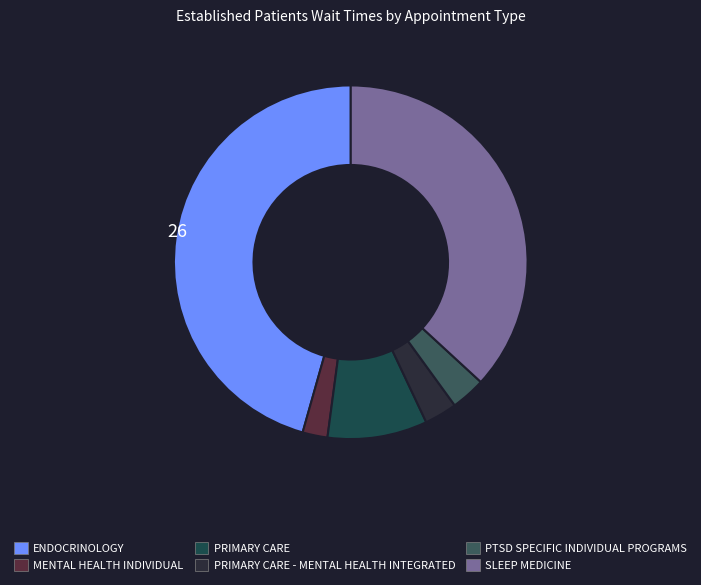

Does SLEEP MEDICINE account for over 50% of the chart?

No